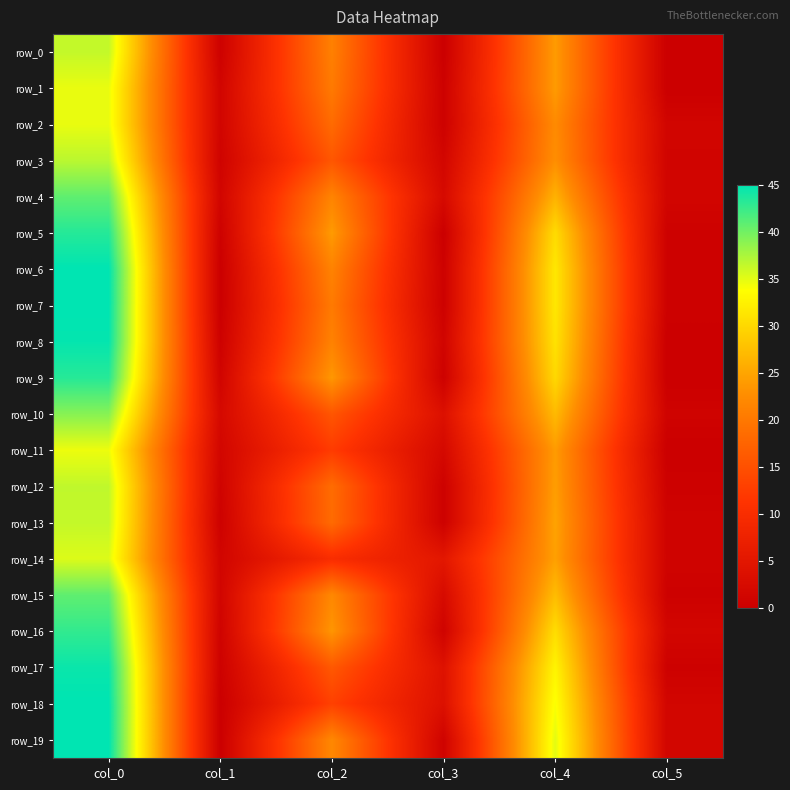

Which series has the largest total across all categories?

row_19